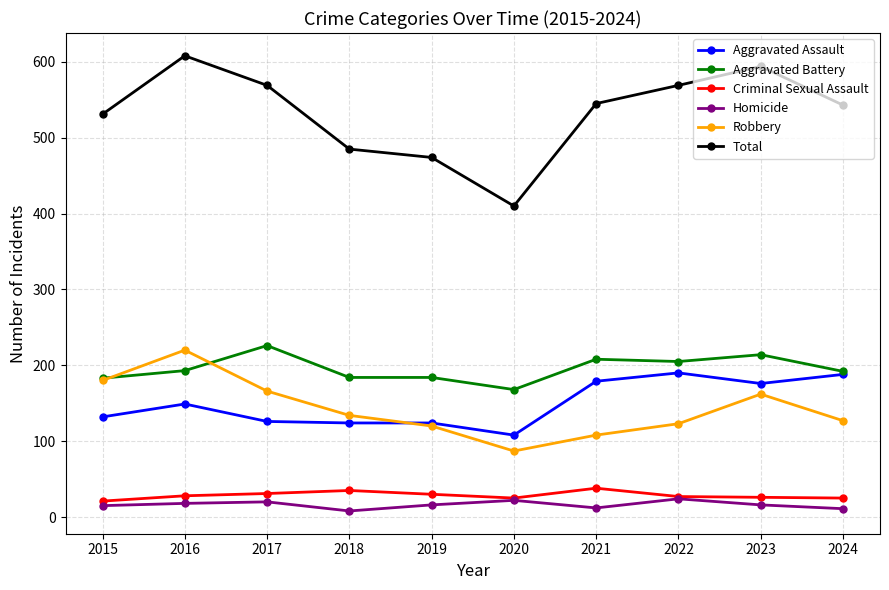

Does the chart have visible grid lines?

Yes